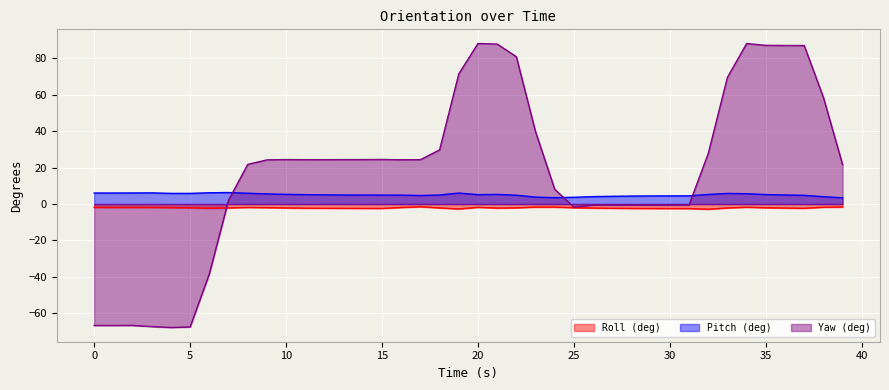

Rank the categories by Yaw (deg) value from highest to lowest.

19.998762131, 33.999637604, 21.000060558, 34.998465061, 35.999763966, 36.998590946, 21.998886585, 18.999936104, 32.998338223, 37.999890804, 23.000185013, 17.998638153, 31.999511719, 14.999688625, 10.000616074, 13.998390675, 12.999565601, 12.000739574, 10.999441624, 16.999812603, 15.998514652, 8.9993186, 8.00049305, 38.998717308, 23.99901104, 6.999195099, 29.999386787, 25.999135494, 30.998213291, 29.000560284, 27.000434875, 27.999260902, 25.000309944, 6.000370026, 2.000123024, 0.0, 0.99882555, 2.998949051, 4.999072075, 4.000247002